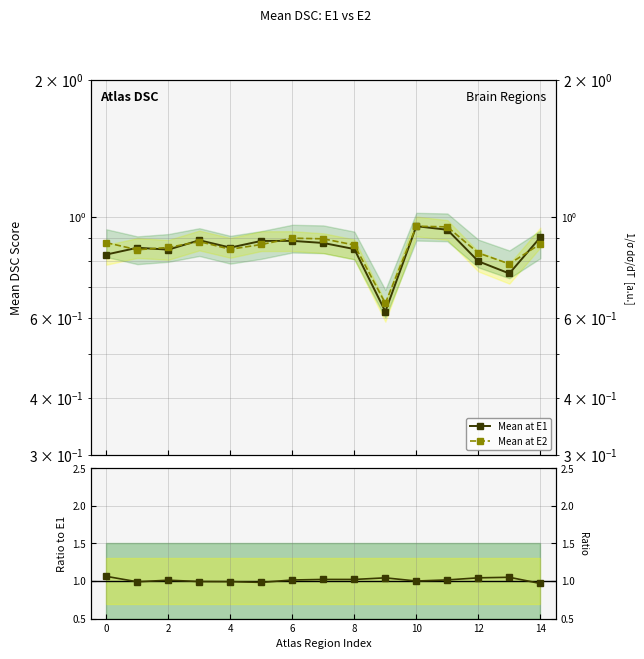

At which category is the sum across all series the highest?

10